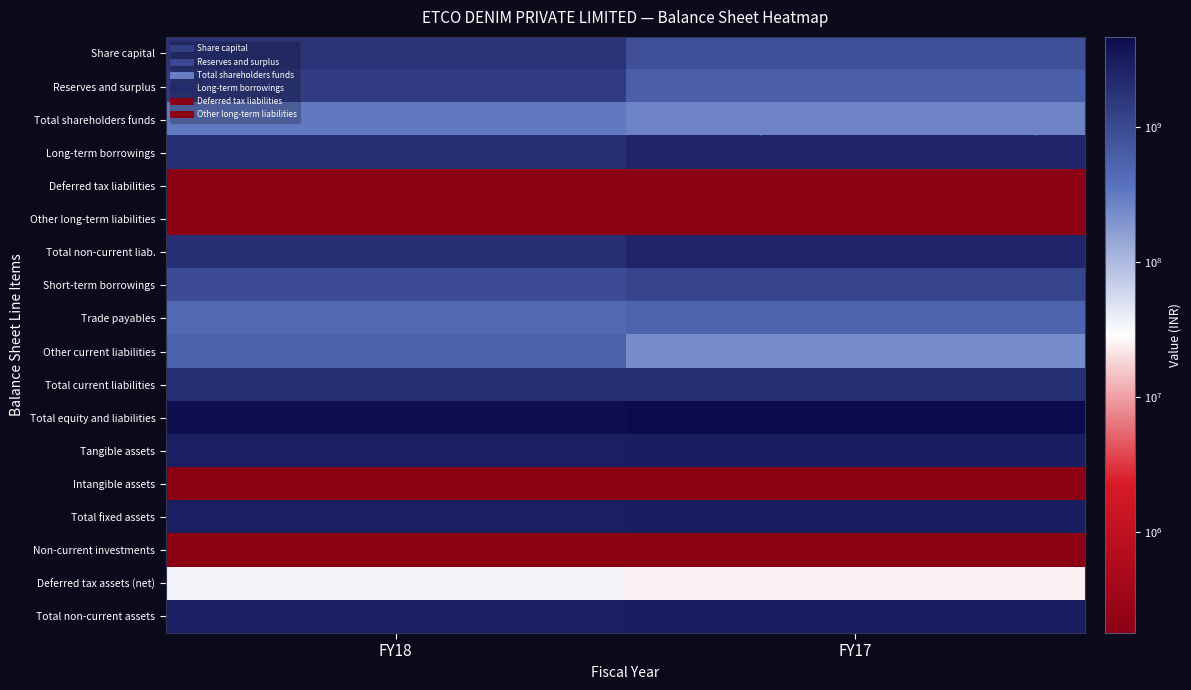

At which category does the chart reach its peak across all series?

FY17